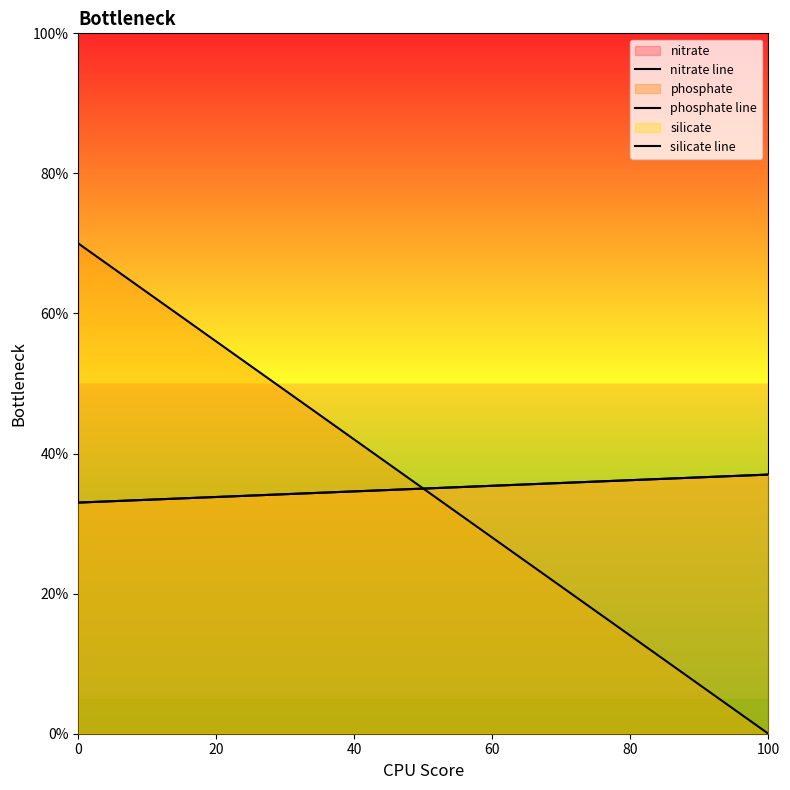

What is the value of the phosphate line point at the 1st from the left?

70